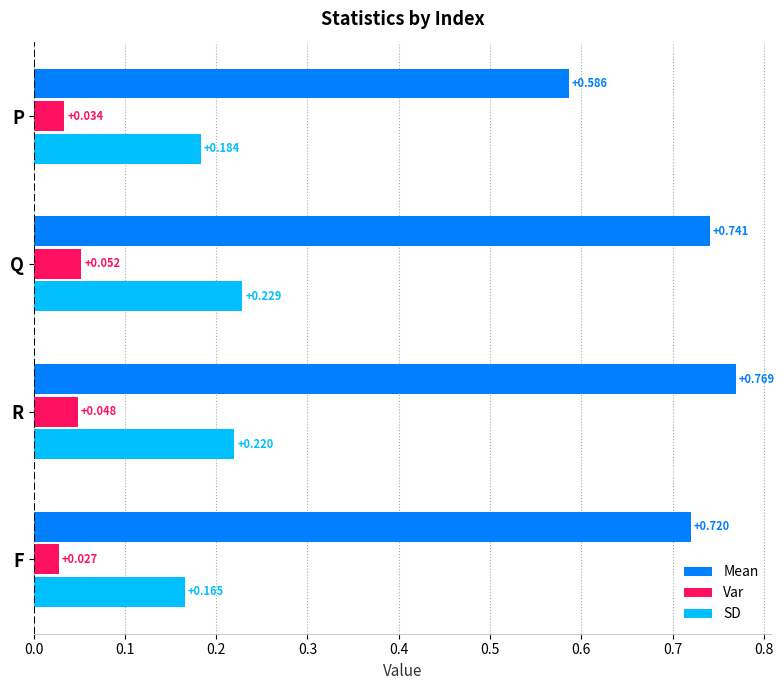

Between P and Q, which series saw the biggest shift?

Mean